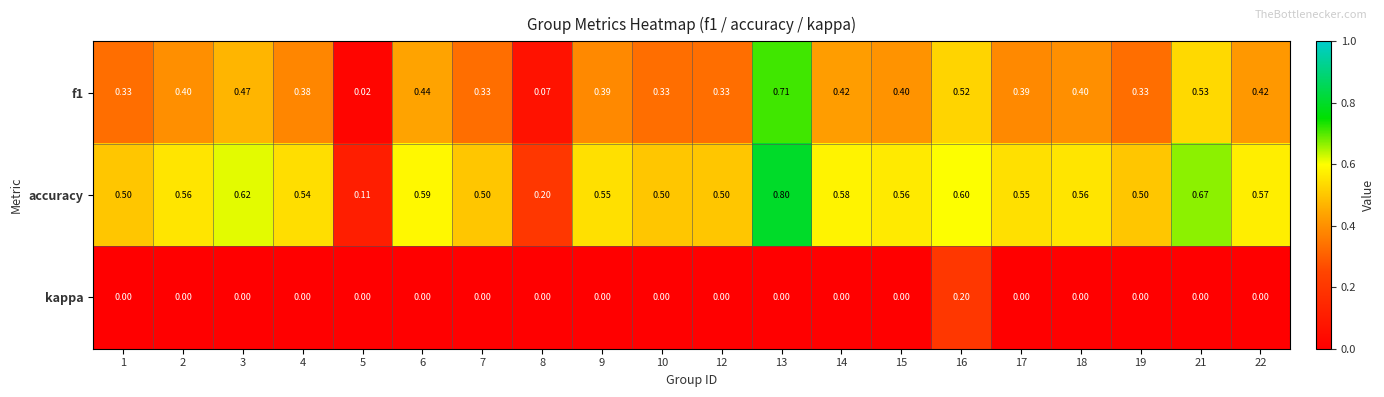

Rank the series by their maximum value, from highest to lowest.

accuracy, f1, kappa